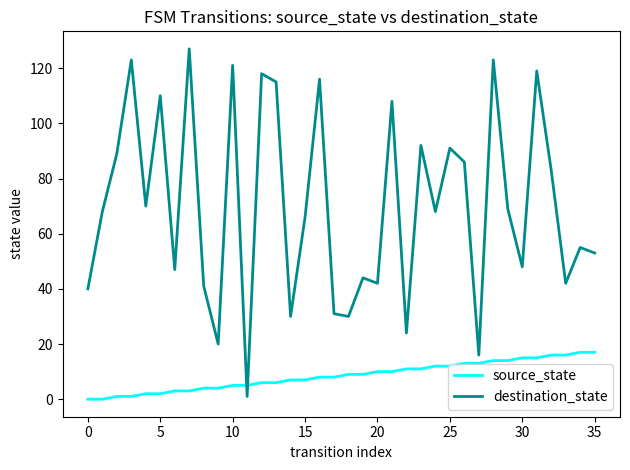

True or false: destination_state and source_state intersect in this chart.

True